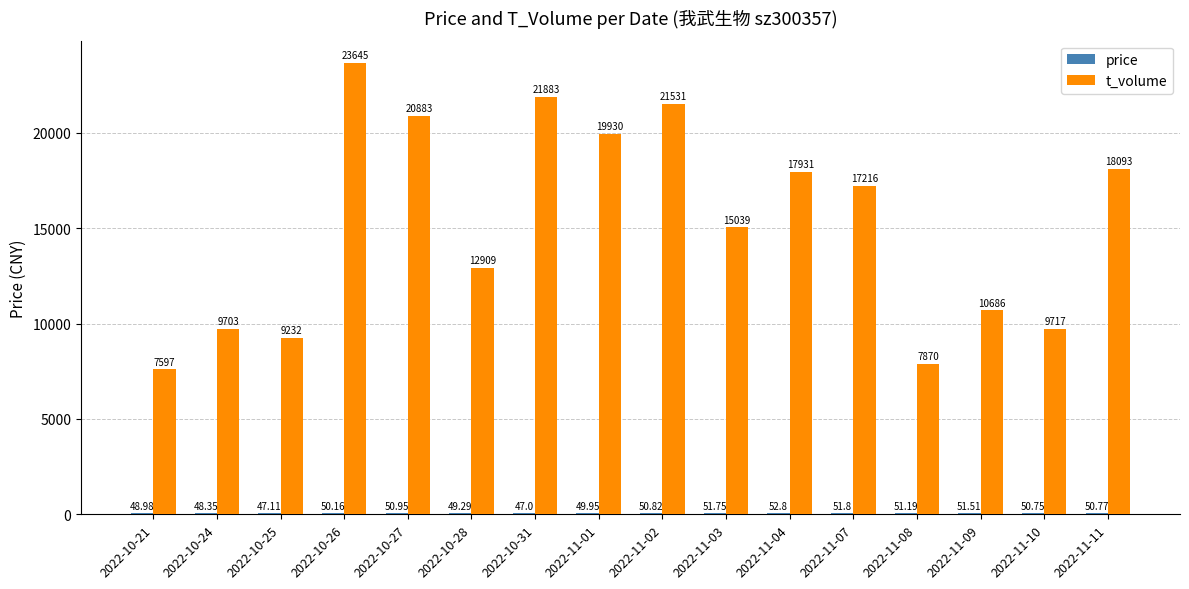

Which series changed the most between 2022-11-08 and 2022-11-09?

t_volume